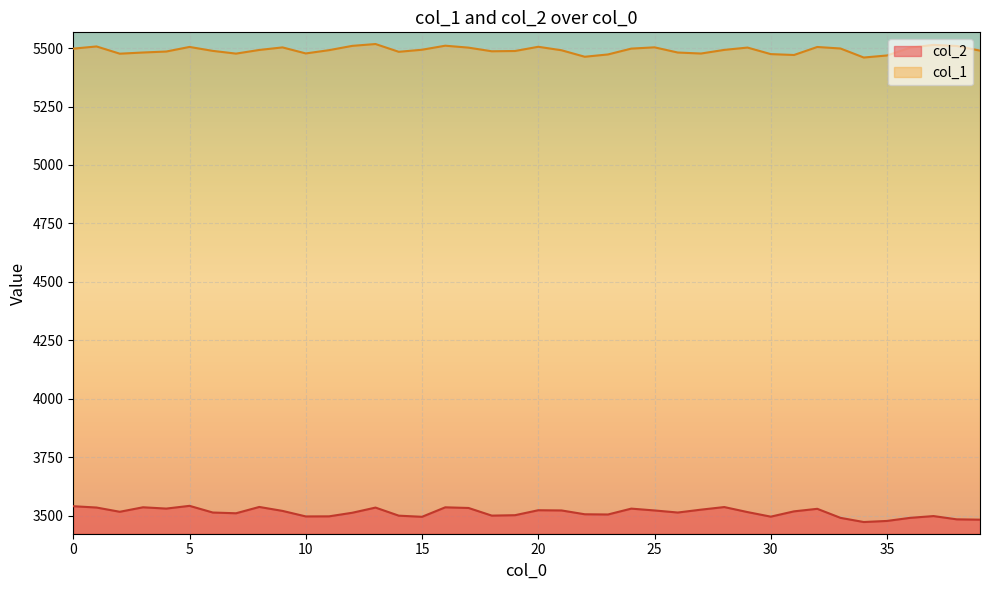

What is the difference between the col_2 values at 9 and 25?

1.9